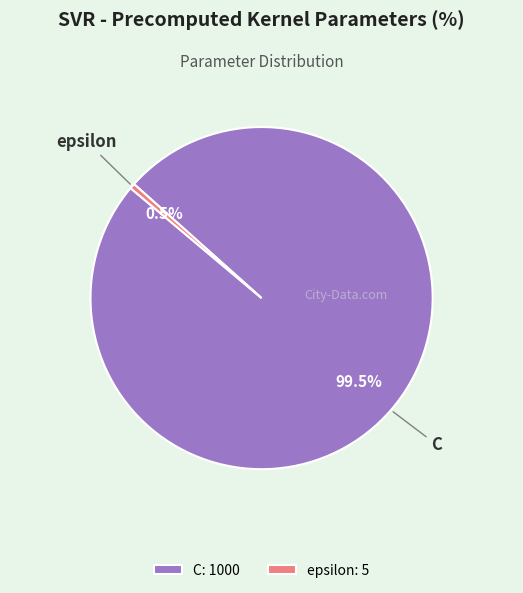

What is the ratio of the value at C: 1000 to the value at epsilon: 5?

200.0